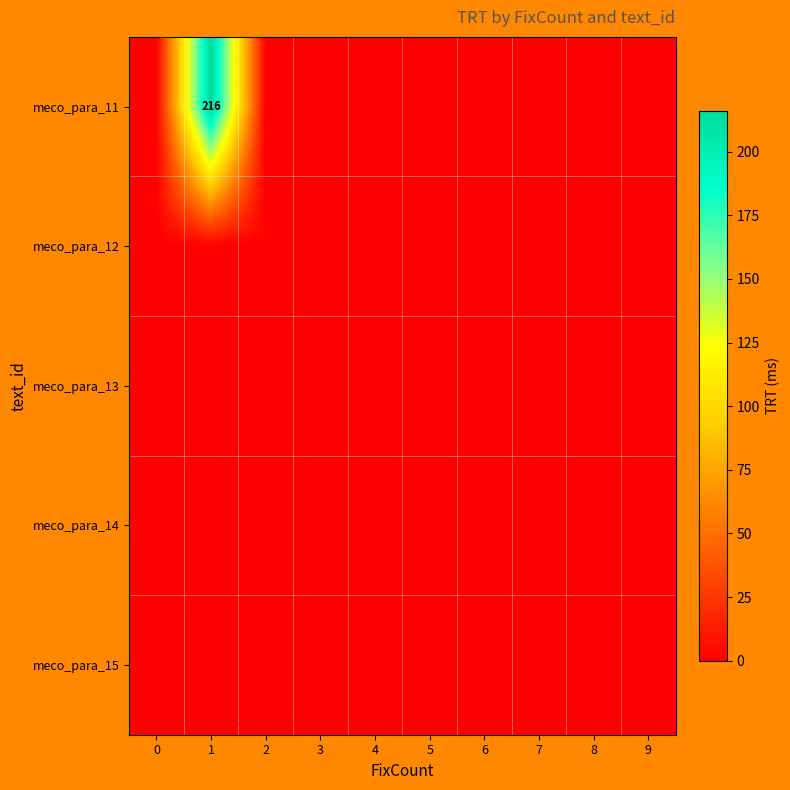

Rank the series at 1 from highest to lowest value.

row_0, row_1, row_2, row_3, row_4